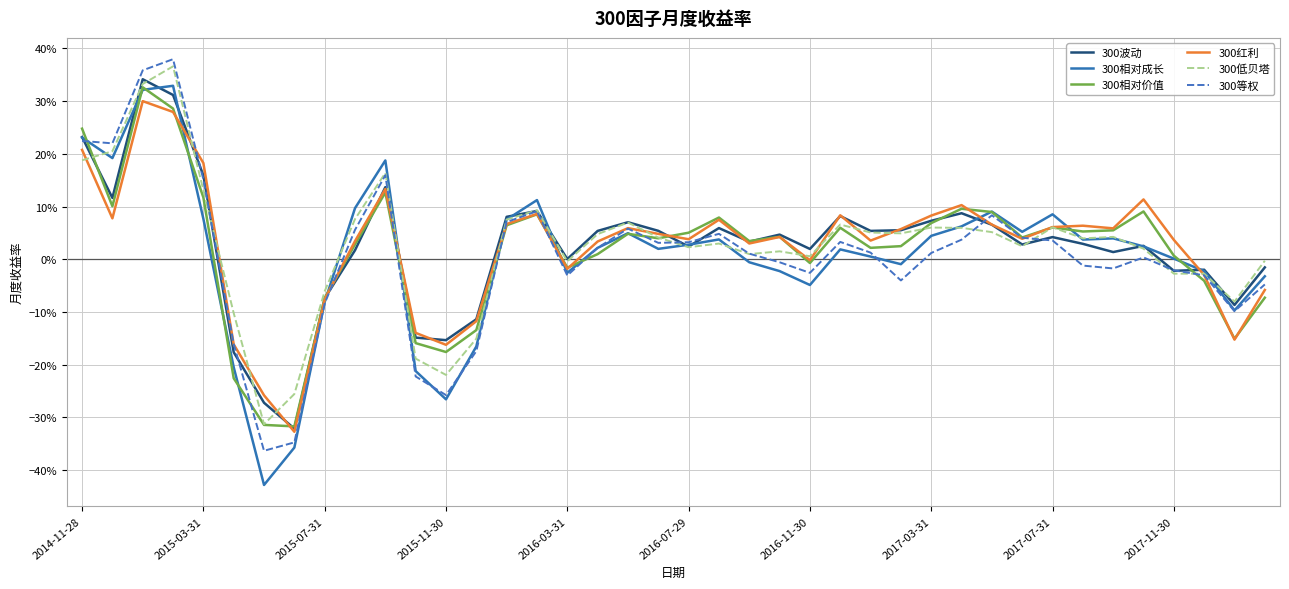

Which series has the widest spread of values?

300相对成长